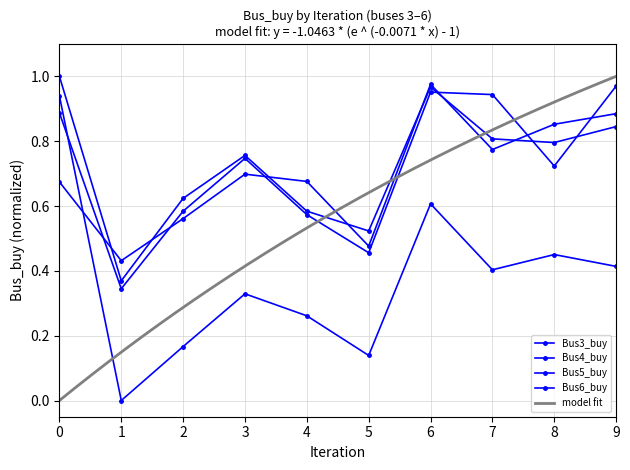

What is the average value of the Bus6_buy series?

0.7